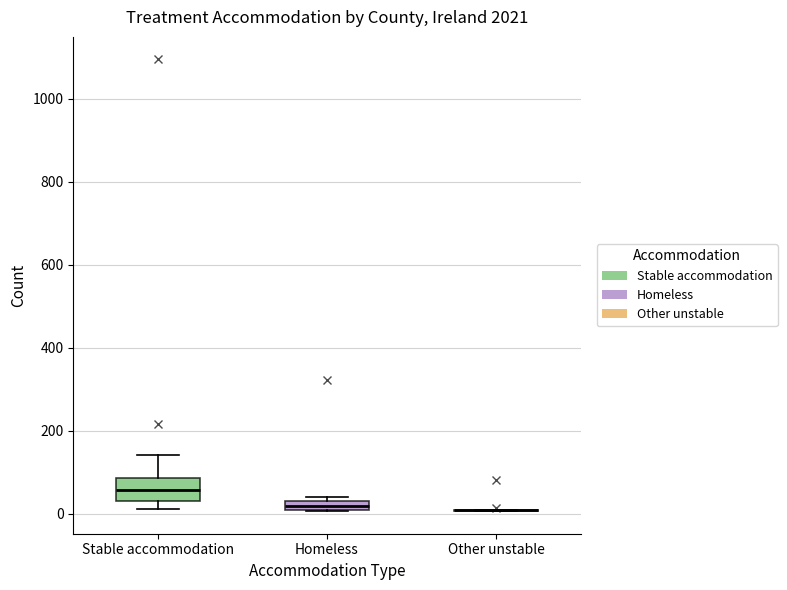

Where is the lower edge of the box for Homeless on the y-axis? The values are not printed on the chart, so give them approximately, as read against the axis.

0